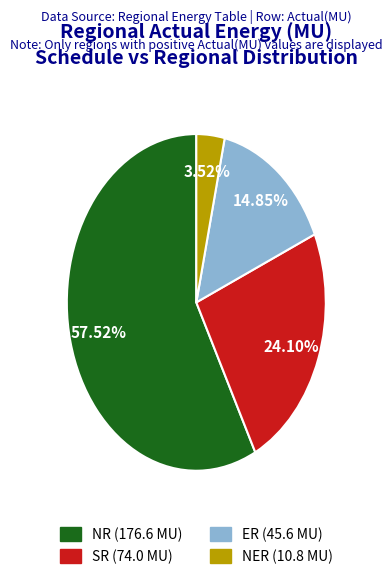

Which slice is the largest?

NR